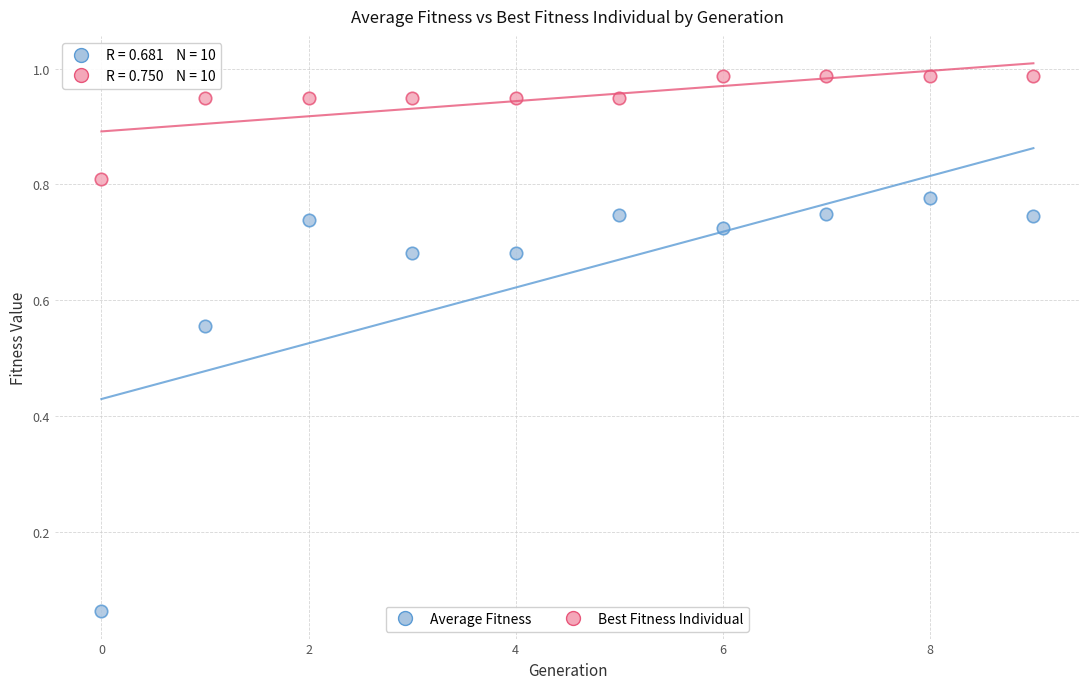

What are all the series names shown in the legend?

Average Fitness, Best Fitness Individual